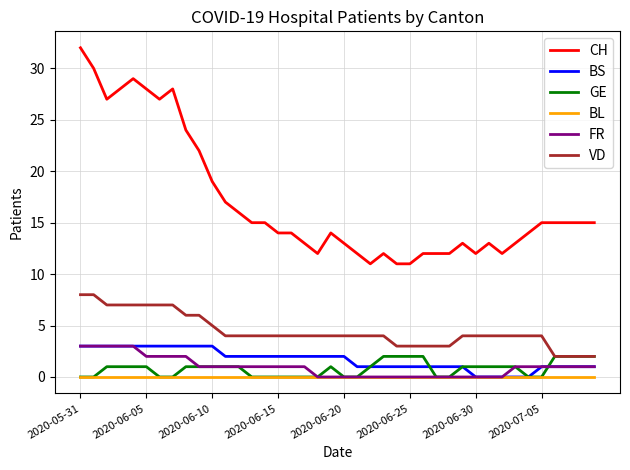

Which series has the largest range (max minus min)?

CH